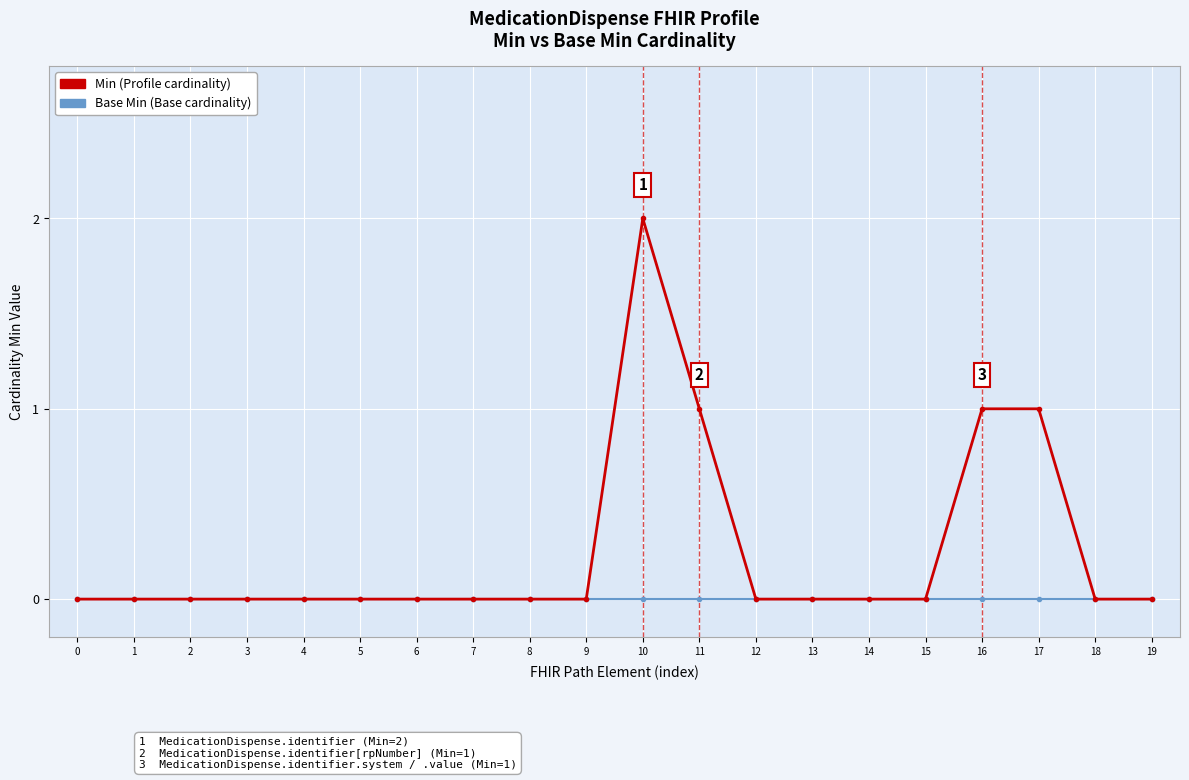

How many categories are shown in the chart?

20